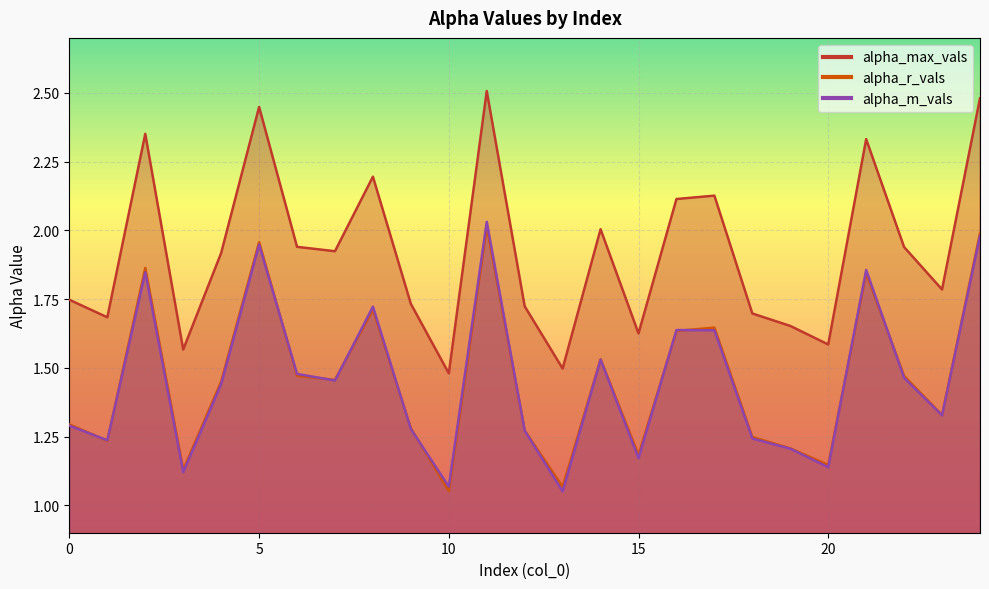

Which series has the largest total across all categories?

alpha_max_vals